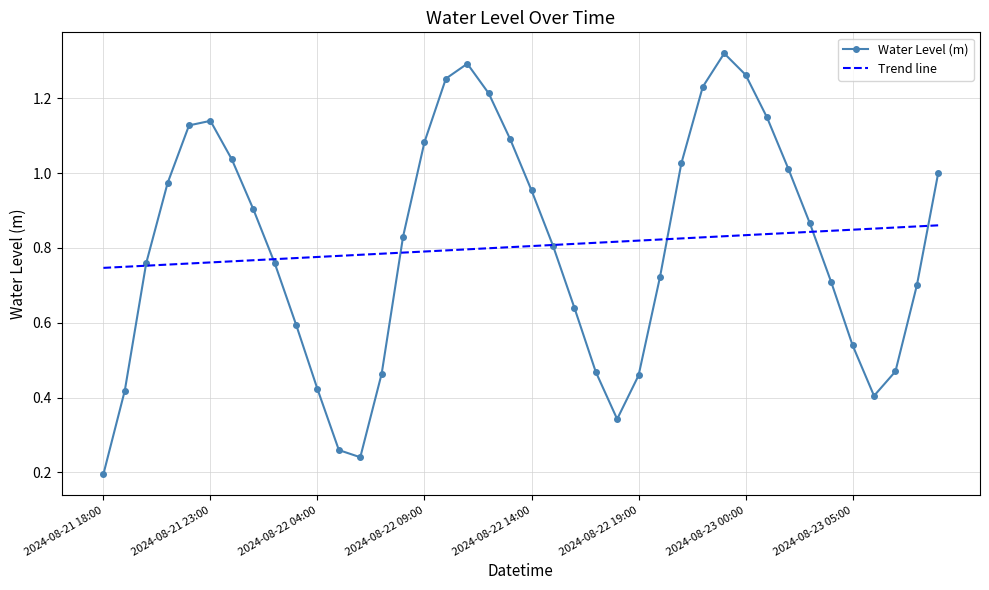

True or false: Water Level (m) has more than 1 interior local peaks.

True